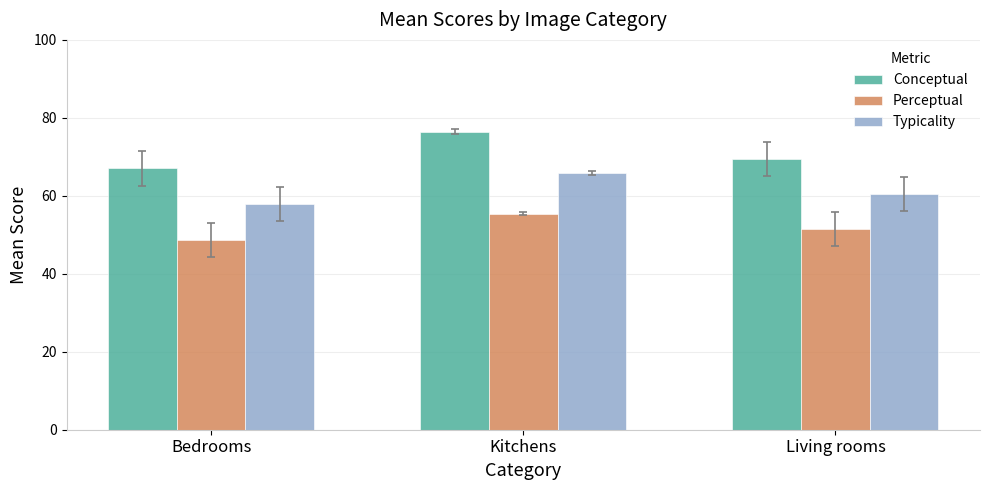

What is the difference between the maximum and minimum values in the Typicality series?

8.1